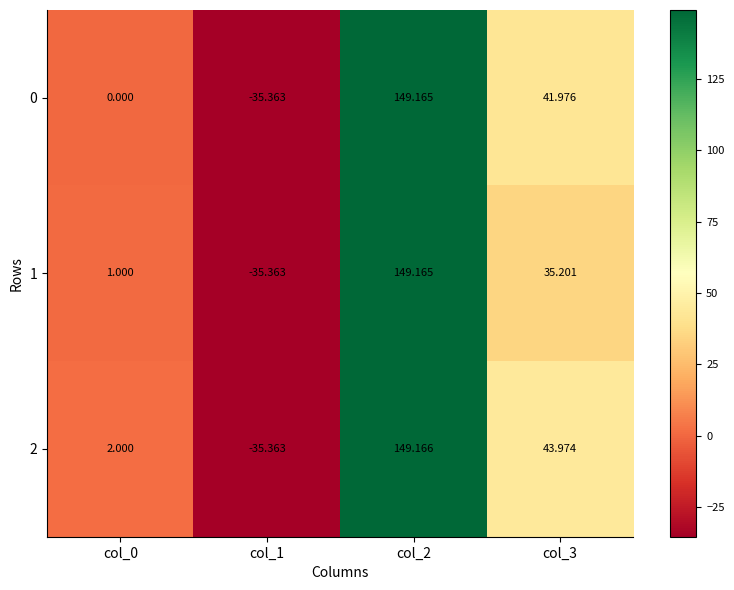

How many data points in 1 are less than 35?

2